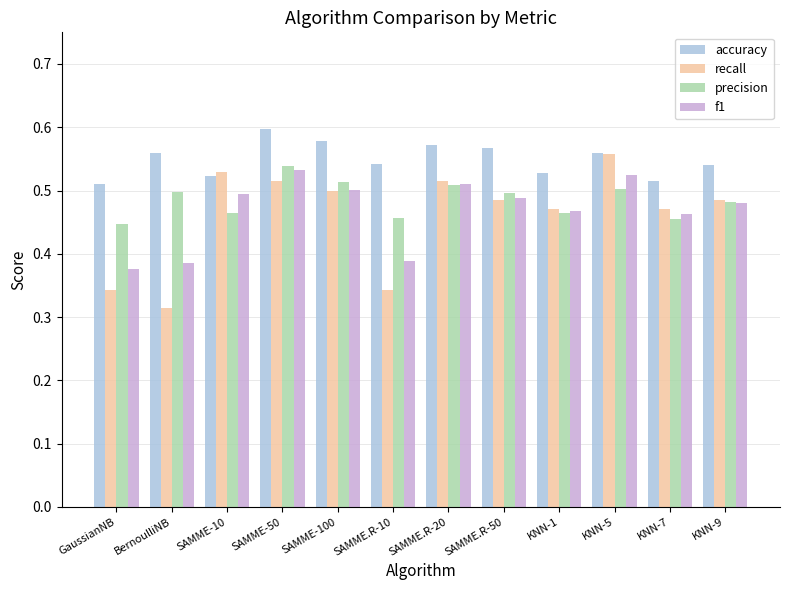

The value of recall at KNN-5 is 0.2. True or false?

False